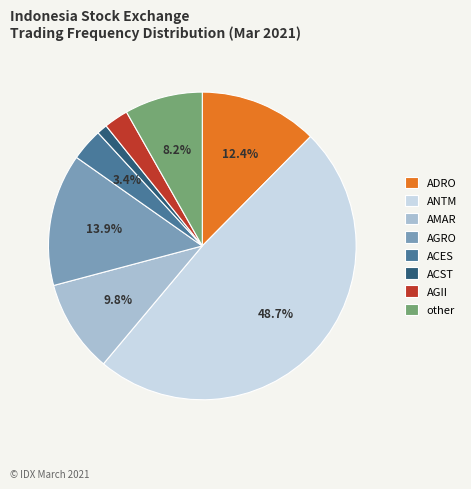

True or false: AGRO accounts for 14% of the total.

True